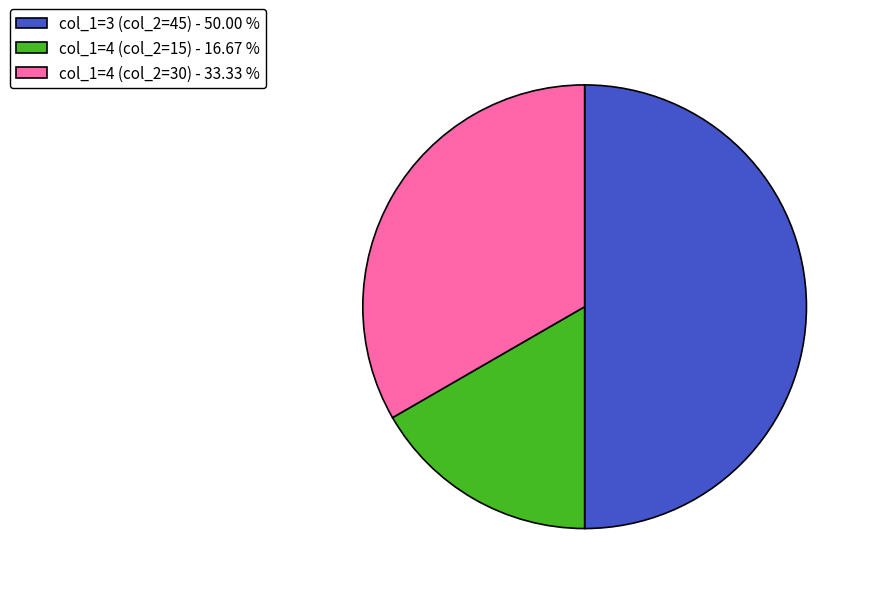

Between col_1=3 (col_2=45) - 50.00 % and col_1=4 (col_2=15) - 16.67 %, which is larger?

col_1=3 (col_2=45) - 50.00 %